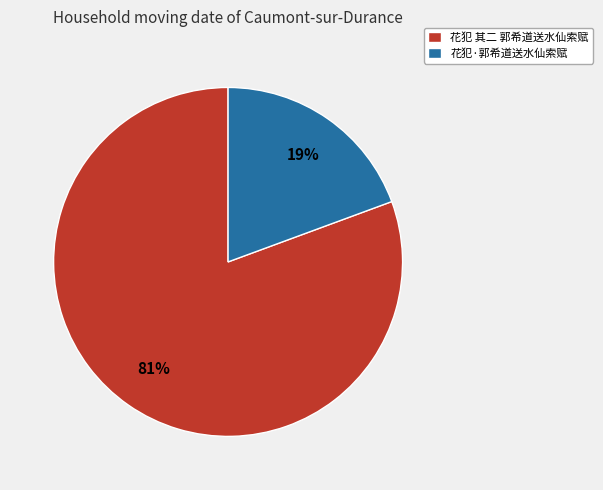

Rank the categories by value from lowest to highest.

花犯·郭希道送水仙索赋, 花犯 其二 郭希道送水仙索赋